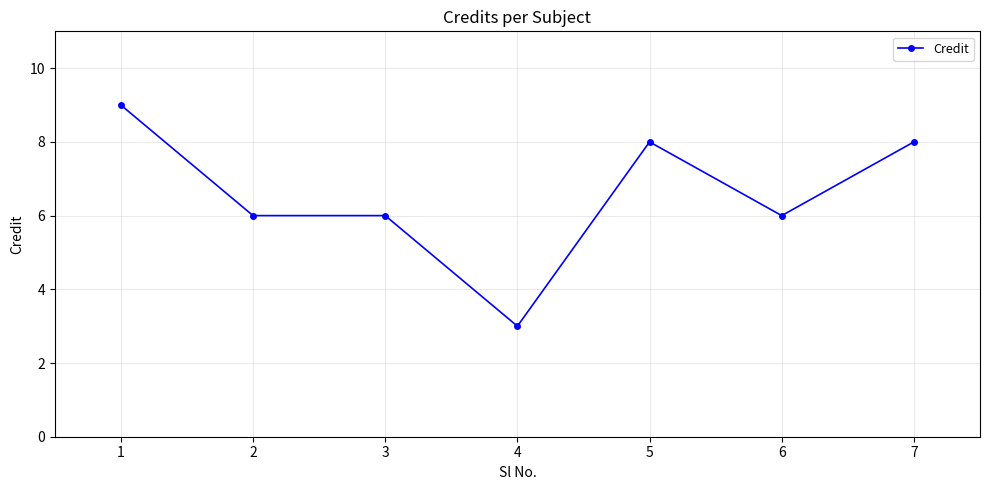

What is the ratio of the value at 6 to the value at 3?

1.0